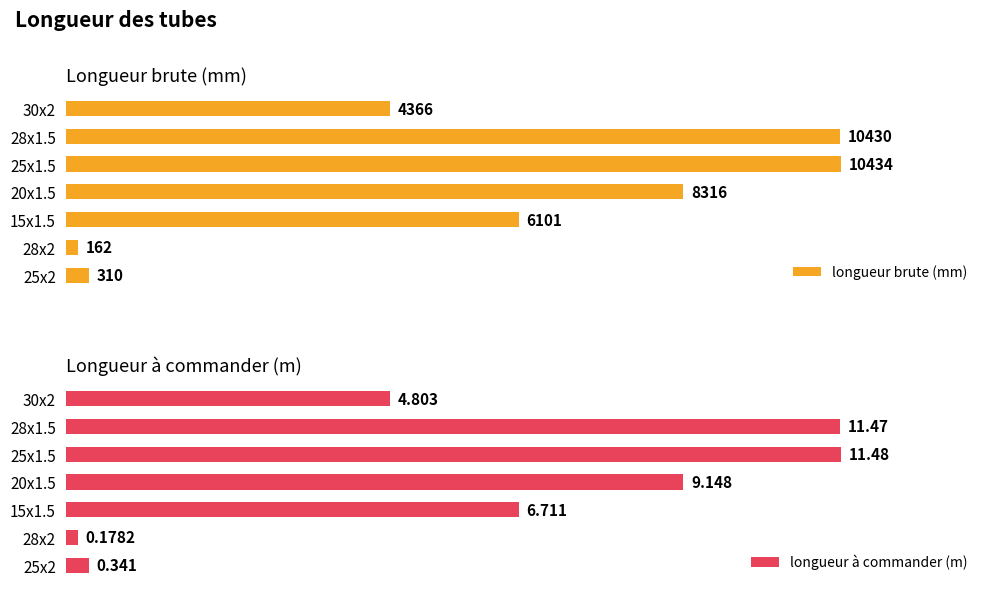

What is the highest value of the longueur brute (mm) series?

10434.0